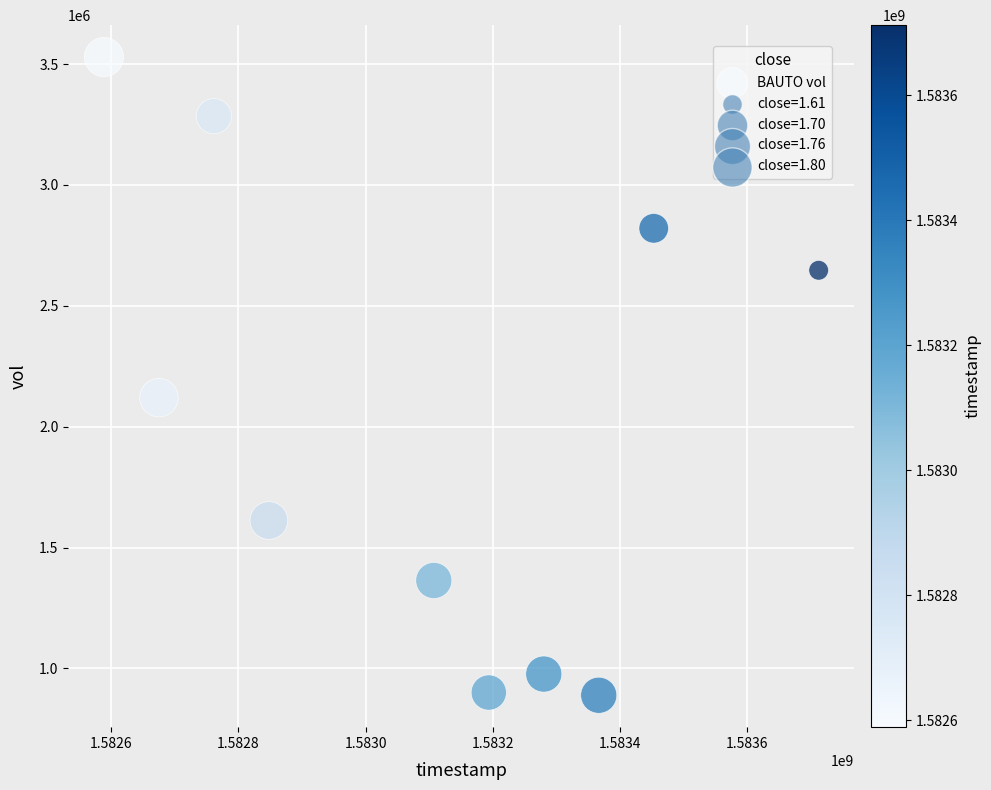

What is the average X value?

1583098560